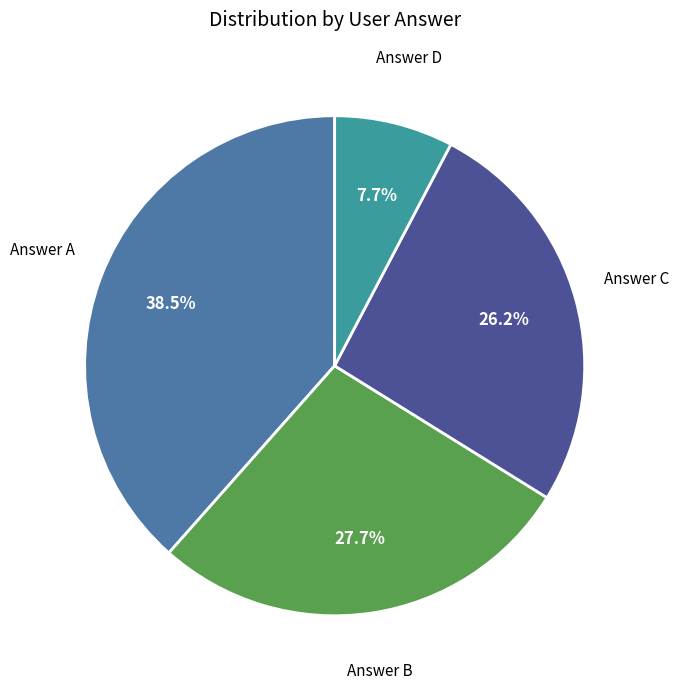

Count the number of slices in the pie.

4